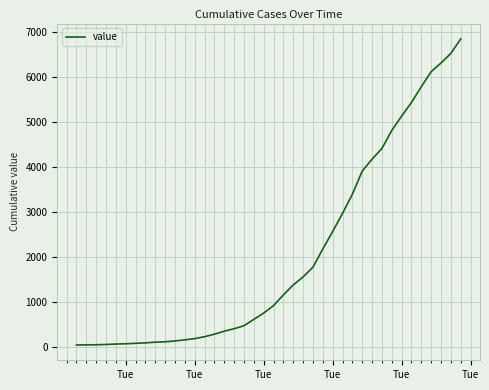

What is the greatest value displayed?

6843